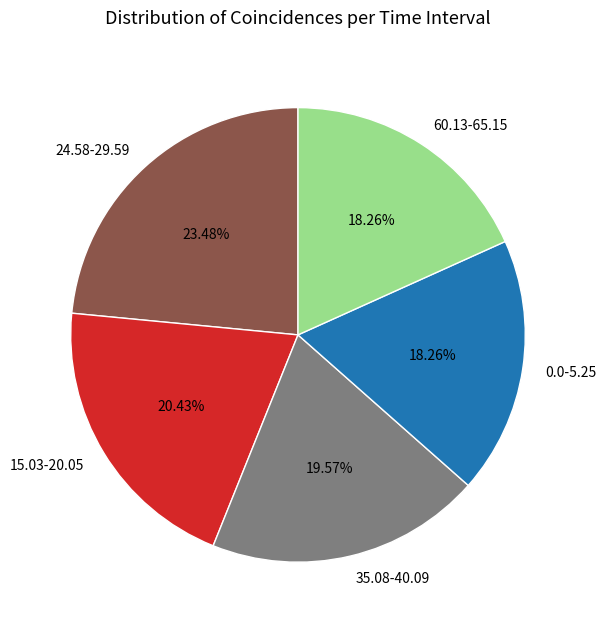

Which has a higher value, 35.08-40.09 or 15.03-20.05?

15.03-20.05